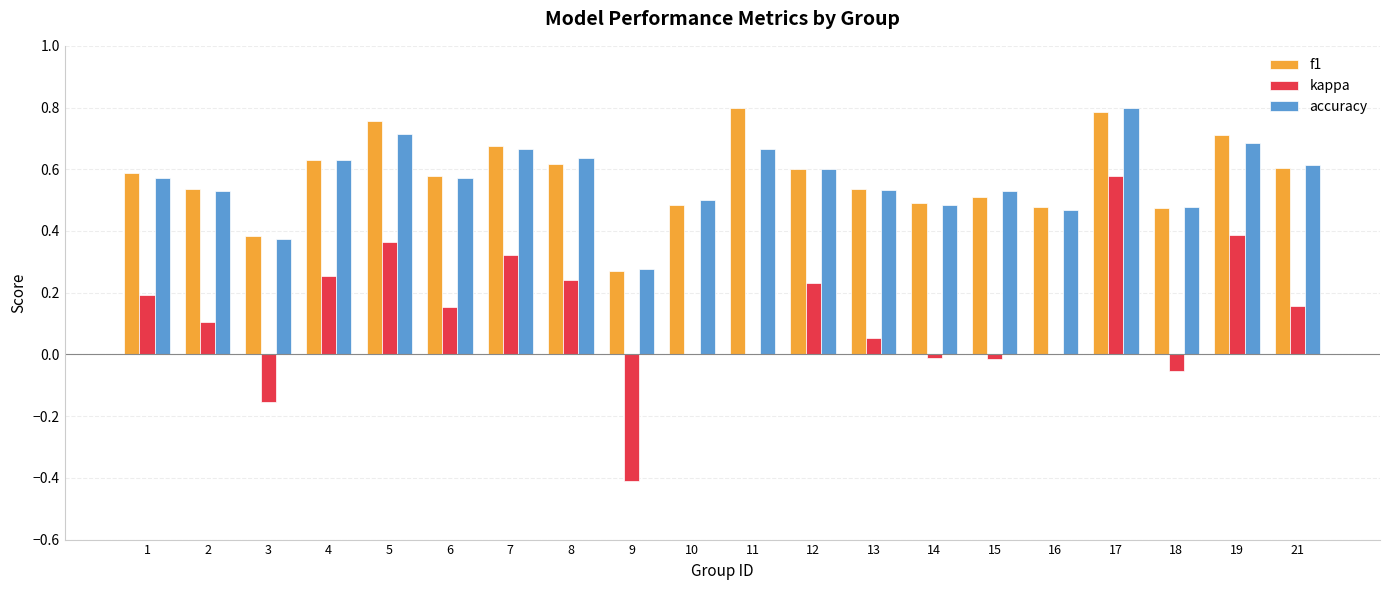

Which series has the largest range (max minus min)?

kappa